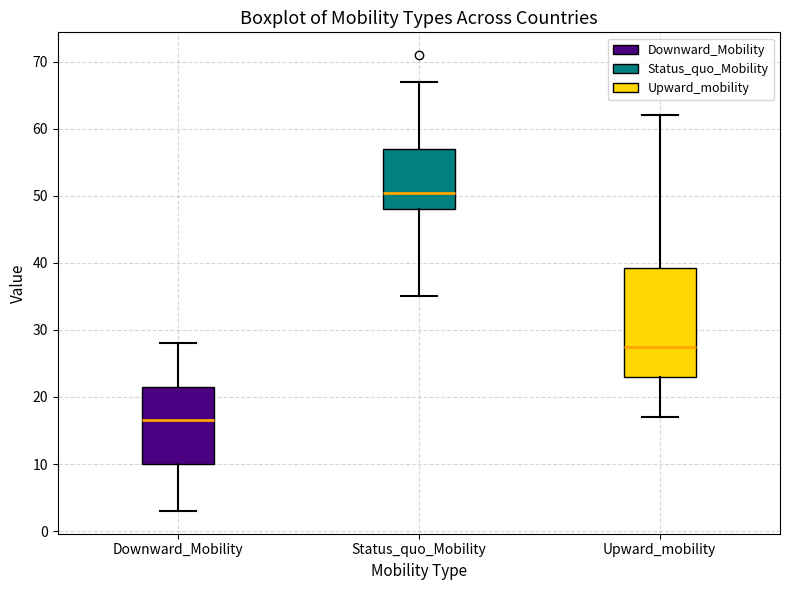

Where does the lower whisker of the box for Upward_mobility end on the y-axis? The values are not printed on the chart, so give them approximately, as read against the axis.

17